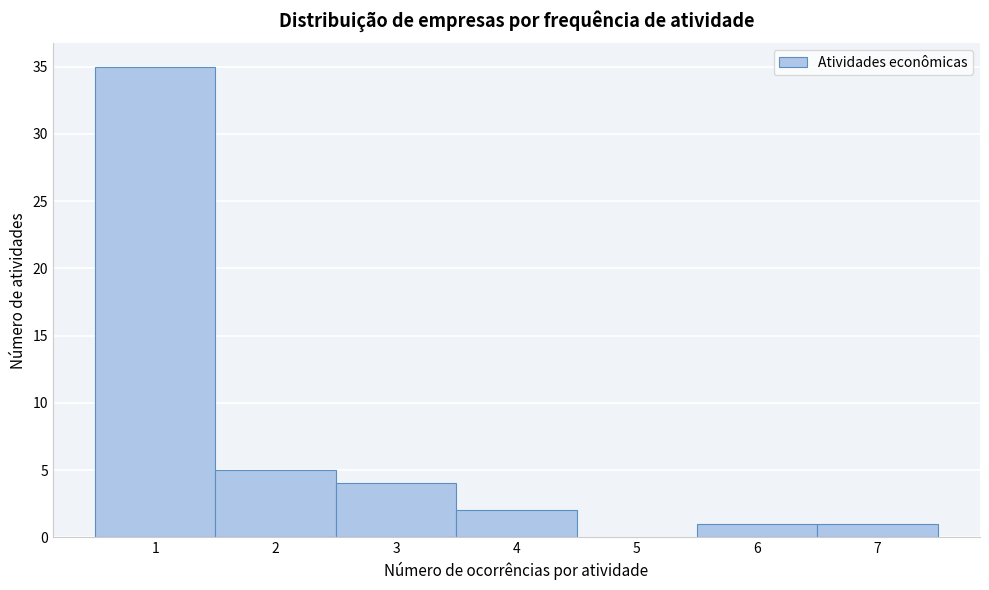

Reading left to right, extract all data points from this chart.

1=35	2=5	3=4	4=2	5=0	6=1	7=1